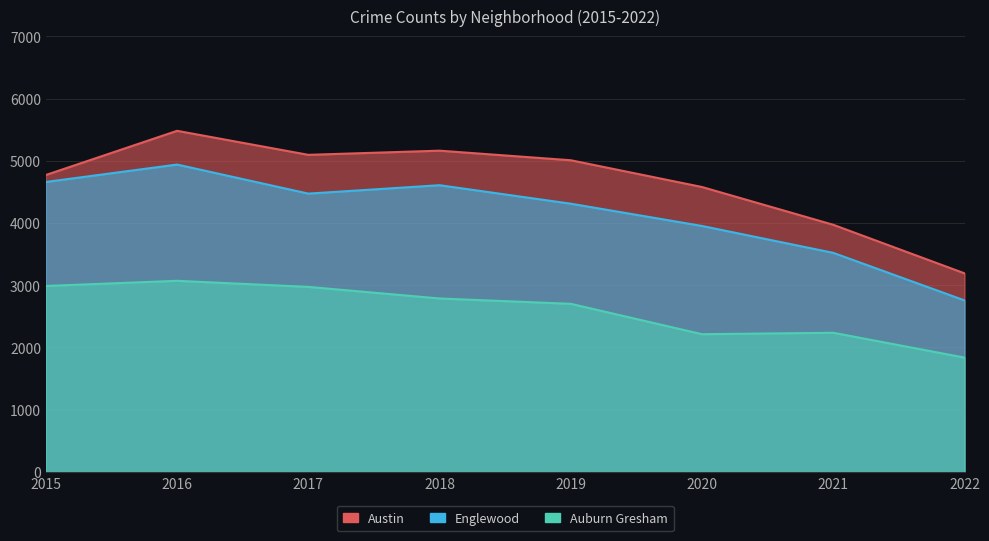

List the series in order of their peak value, lowest first.

Auburn Gresham, Englewood, Austin